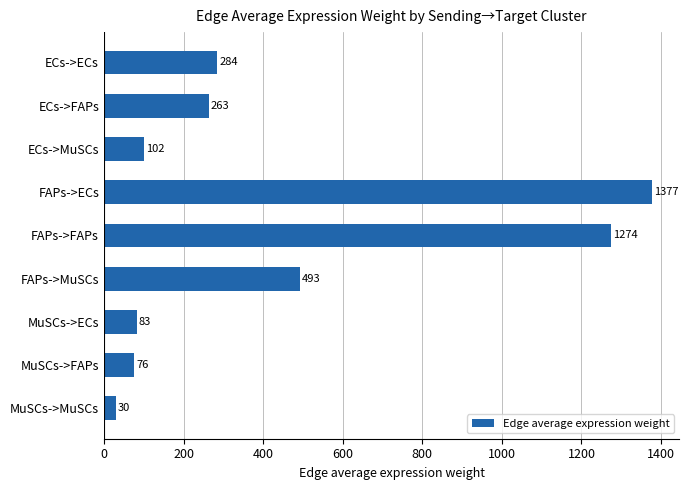

True or false: the data shows 558.9 at FAPs->FAPs.

False